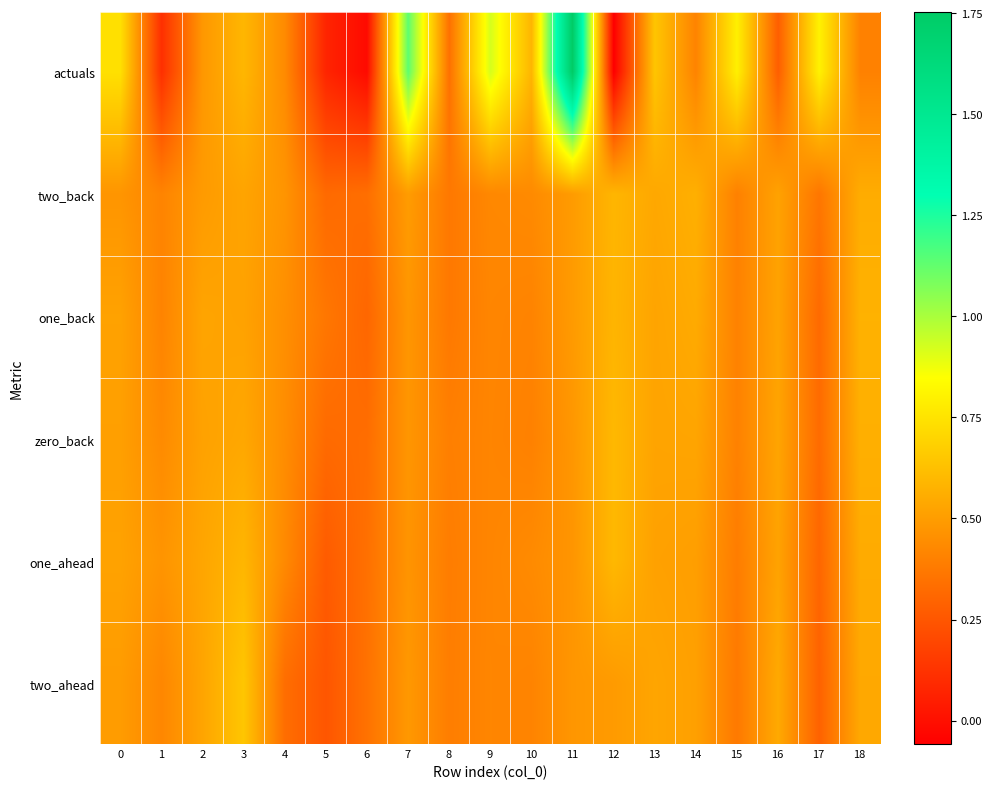

Reading right to left, extract all data points from this chart.

actuals: 18=0.4	17=0.8	16=0.3	15=0.8	14=0.4	13=0.6	12=-0.1	11=1.8	10=0.6	9=0.9	8=0.3	7=1.1	6=-0.0	5=0.1	4=0.4	3=0.6	2=0.5	1=0.1	0=0.7
two_back: 18=0.6	17=0.4	16=0.5	15=0.4	14=0.6	13=0.5	12=0.6	11=0.5	10=0.4	9=0.4	8=0.4	7=0.5	6=0.3	5=0.3	4=0.5	3=0.5	2=0.5	1=0.4	0=0.5
one_back: 18=0.6	17=0.3	16=0.5	15=0.4	14=0.6	13=0.5	12=0.6	11=0.5	10=0.4	9=0.4	8=0.4	7=0.5	6=0.3	5=0.4	4=0.5	3=0.5	2=0.5	1=0.4	0=0.5
zero_back: 18=0.6	17=0.3	16=0.5	15=0.4	14=0.5	13=0.5	12=0.6	11=0.5	10=0.4	9=0.4	8=0.4	7=0.5	6=0.3	5=0.3	4=0.4	3=0.5	2=0.5	1=0.4	0=0.5
one_ahead: 18=0.6	17=0.3	16=0.5	15=0.4	14=0.5	13=0.5	12=0.6	11=0.5	10=0.4	9=0.4	8=0.4	7=0.5	6=0.3	5=0.3	4=0.4	3=0.6	2=0.5	1=0.5	0=0.5
two_ahead: 18=0.5	17=0.3	16=0.5	15=0.4	14=0.5	13=0.5	12=0.5	11=0.5	10=0.4	9=0.4	8=0.4	7=0.5	6=0.4	5=0.3	4=0.3	3=0.6	2=0.5	1=0.4	0=0.5